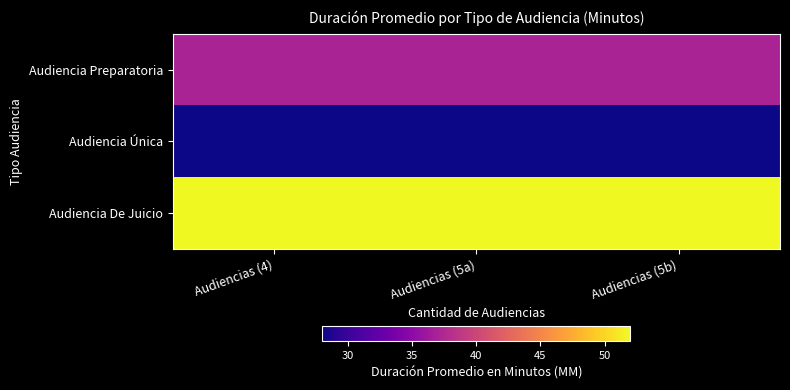

What is the smallest value displayed?

28